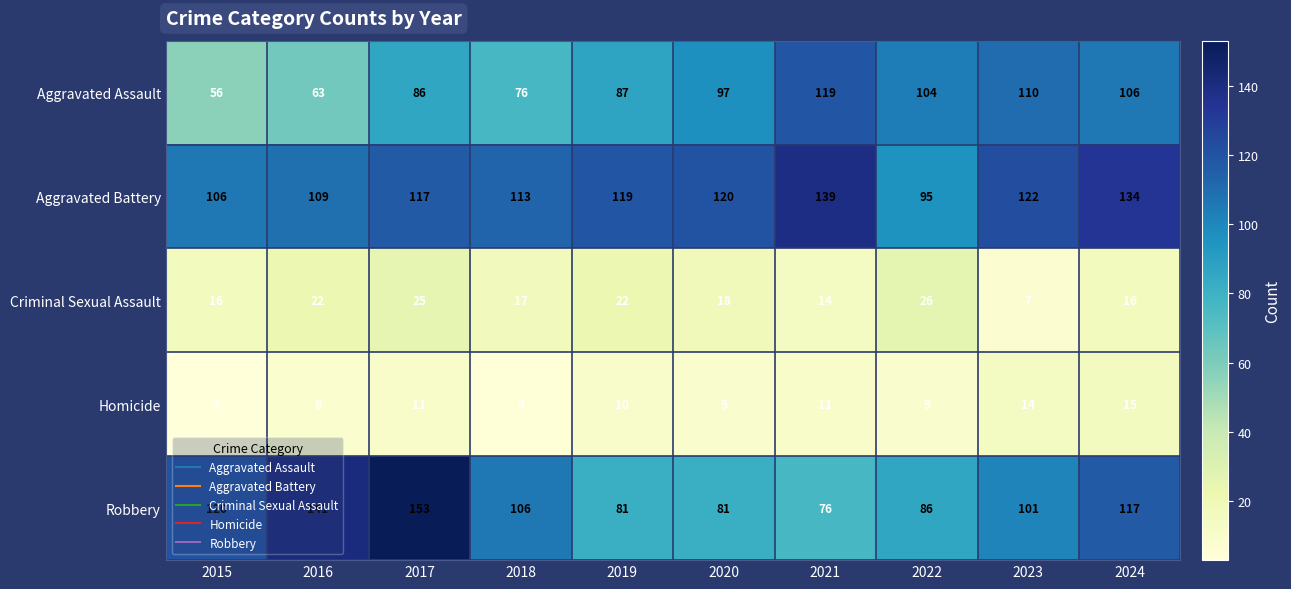

List the series in order of their peak value, highest first.

Robbery, Aggravated Battery, Aggravated Assault, Criminal Sexual Assault, Homicide